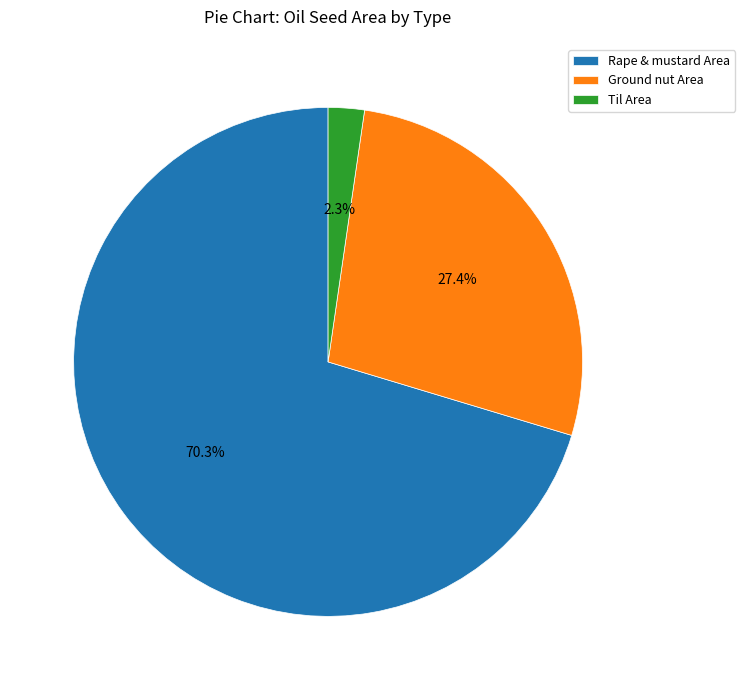

Which has a higher value, Rape & mustard Area or Til Area?

Rape & mustard Area